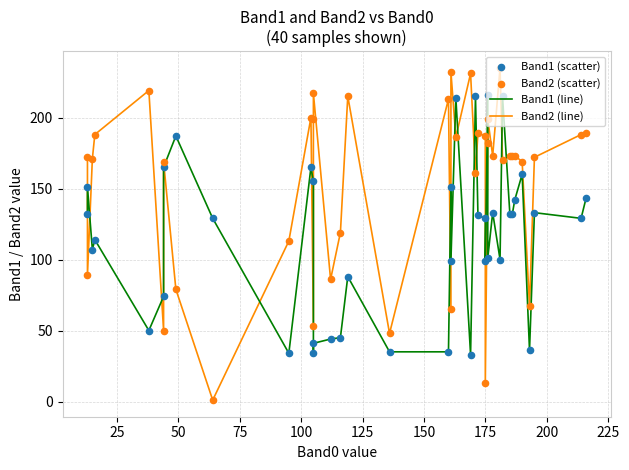

Which series has the largest total across all categories?

Band2 (line)